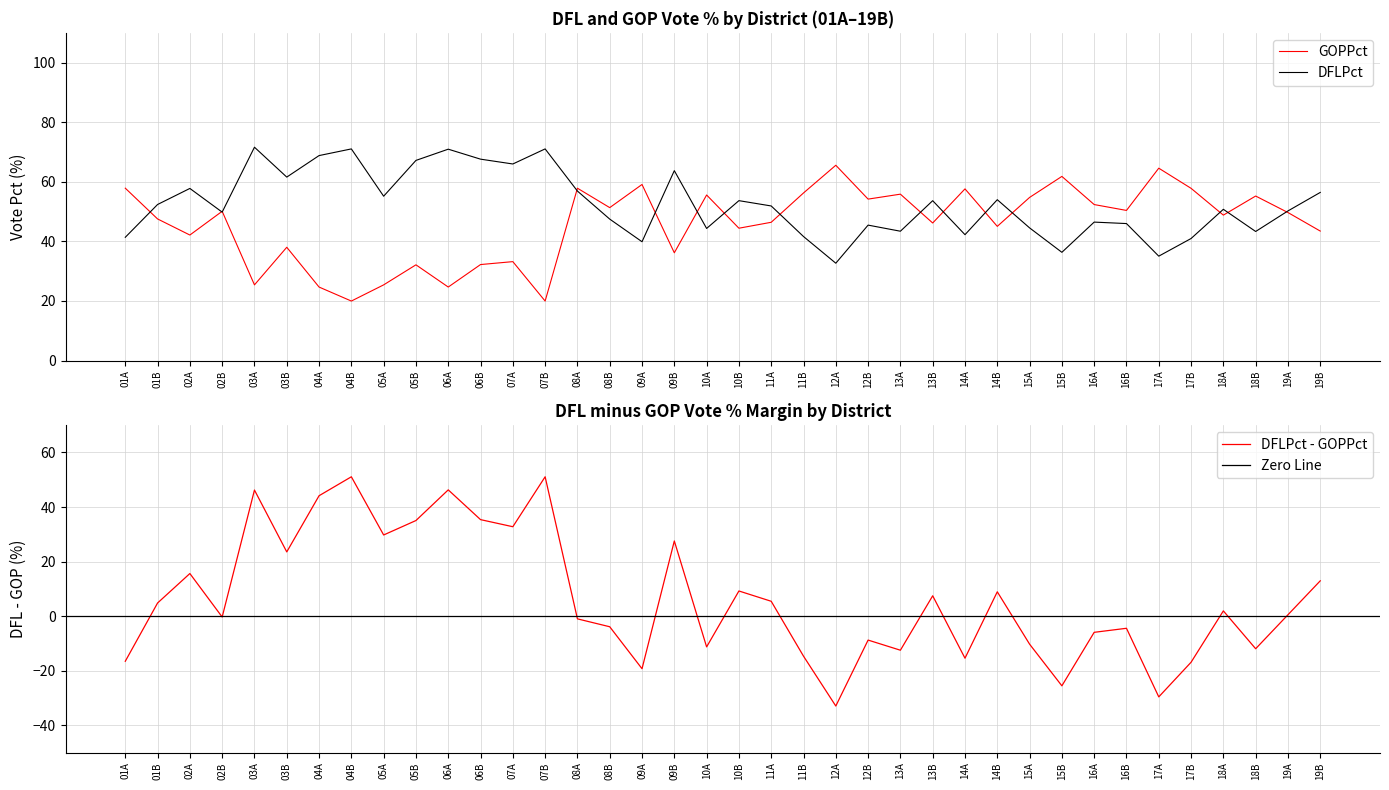

Which series changed the most between 13A and 13B?

DFLPct